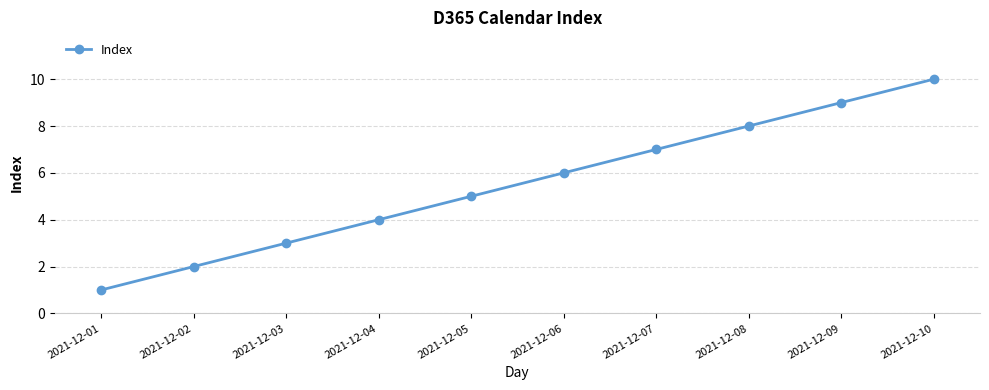

What is the value of the 6th point from the left?

6